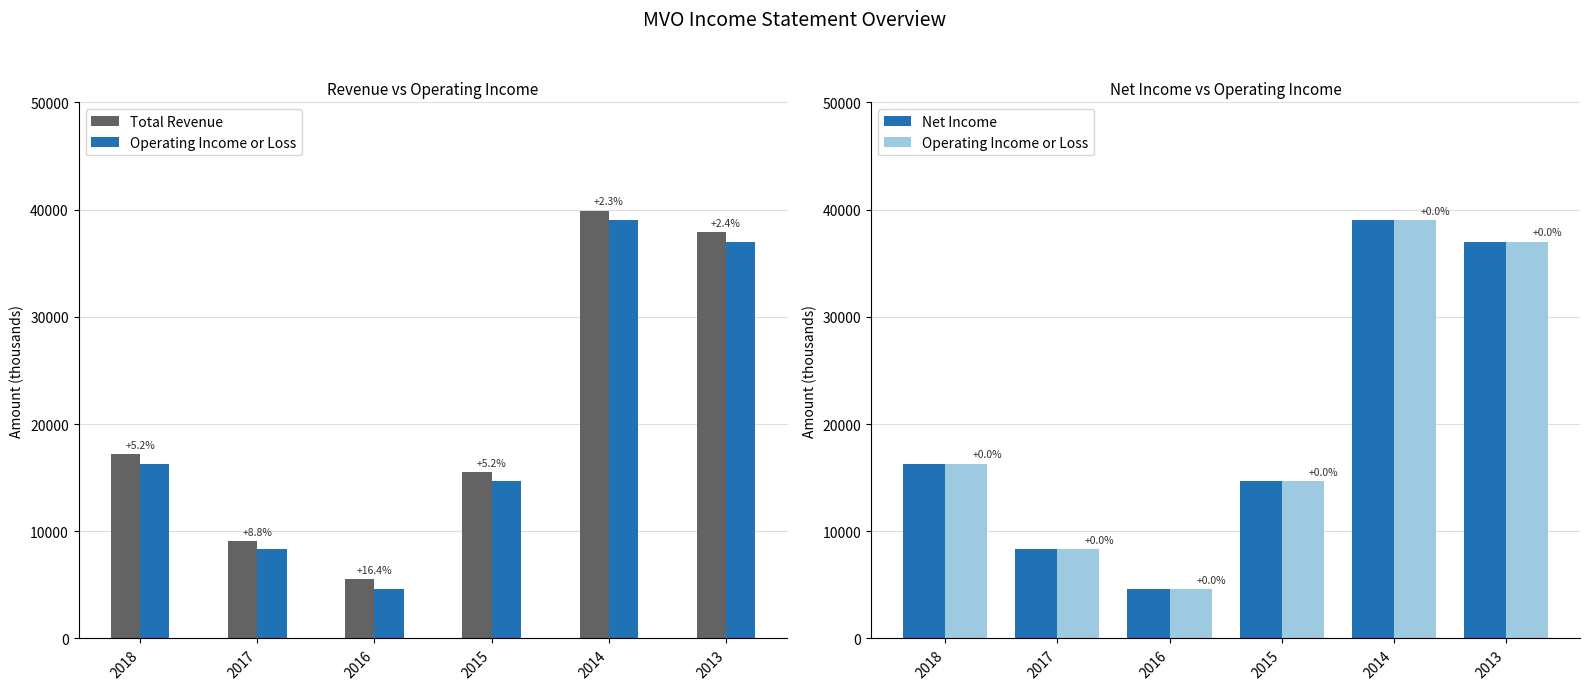

Reading left to right, transcribe all the data shown in this chart.

Total Revenue: 17200	9100	5500	15500	39900	37900
Operating Income or Loss: 16300	8300	4600	14700	39000	37000
Net Income: 16300	8300	4600	14700	39000	37000